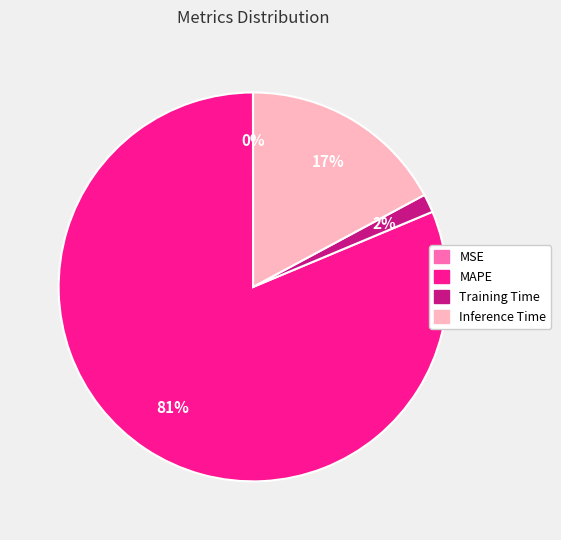

To the nearest percent, what is the difference between the largest and smallest slice percentages?

81%